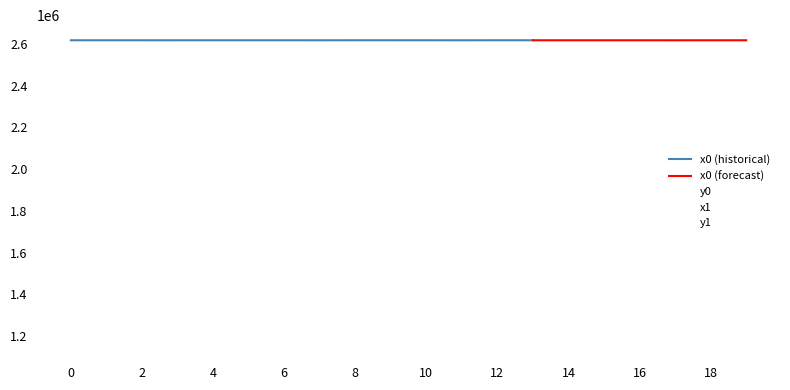

True or false: y1 and x1 cross at least once.

False